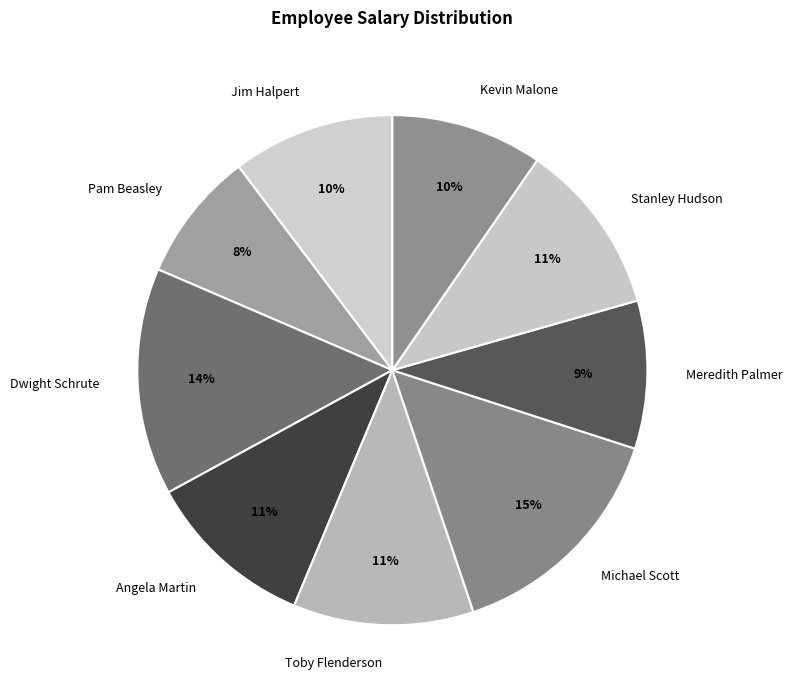

Combined, do Jim Halpert and Michael Scott account for over 50%?

No